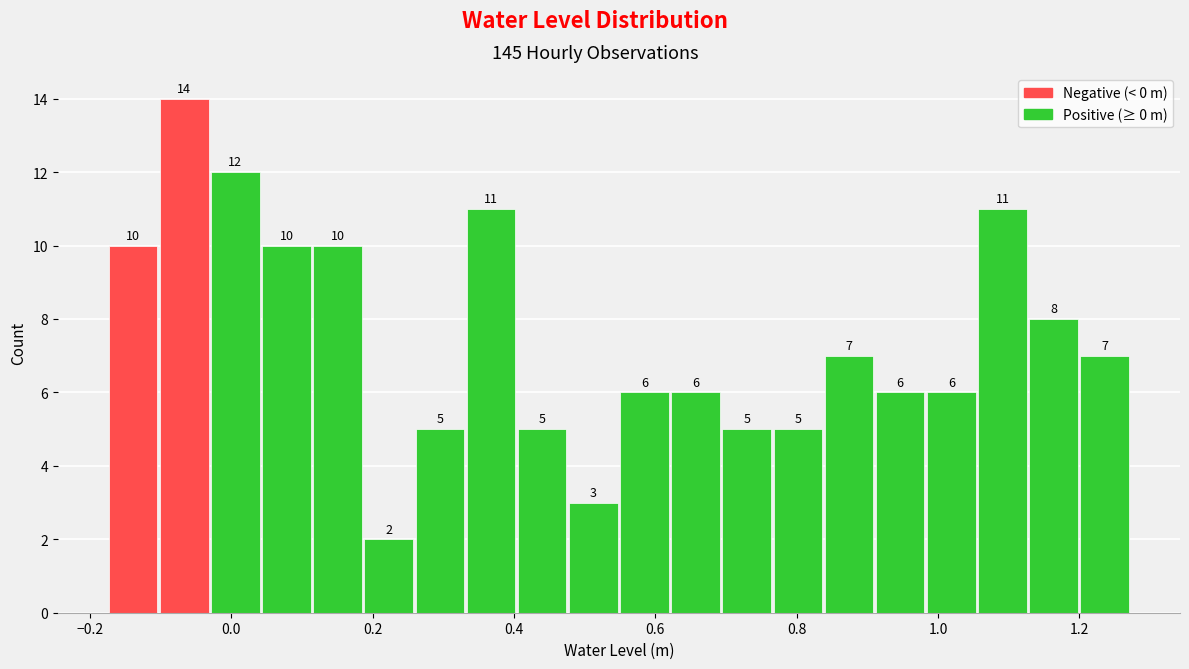

Read against the x-axis, roughly where is the centre of the tallest bar?

-0.06